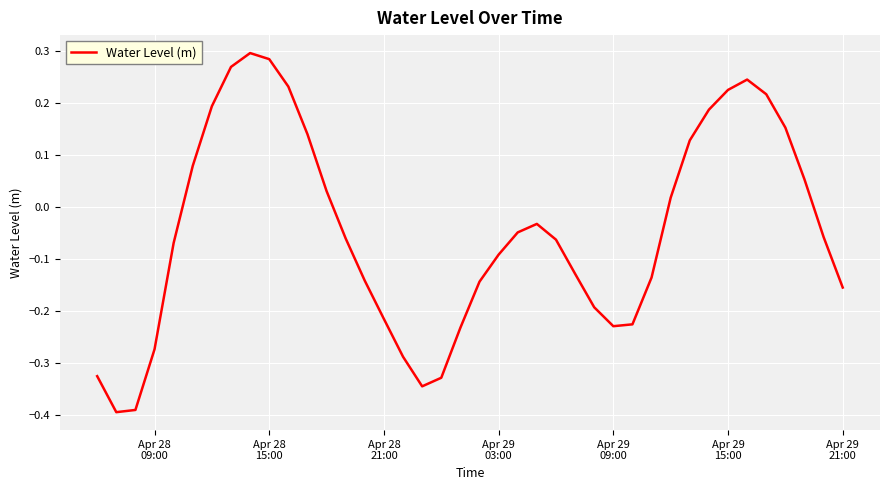

What is the difference between the maximum and minimum values?

0.7